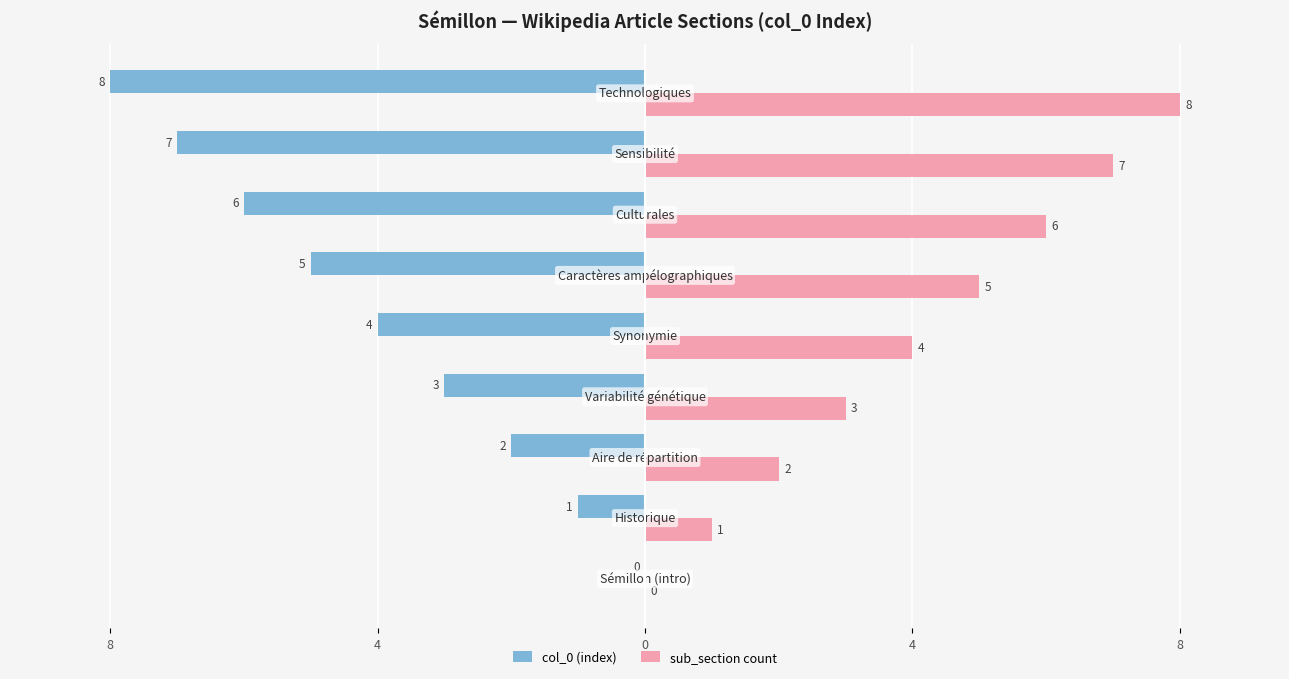

Reading left to right, transcribe all the data shown in this chart.

col_0 (index): 0	-1	-2	-3	-4	-5	-6	-7	-8
sub_section count: 0	1	2	3	4	5	6	7	8